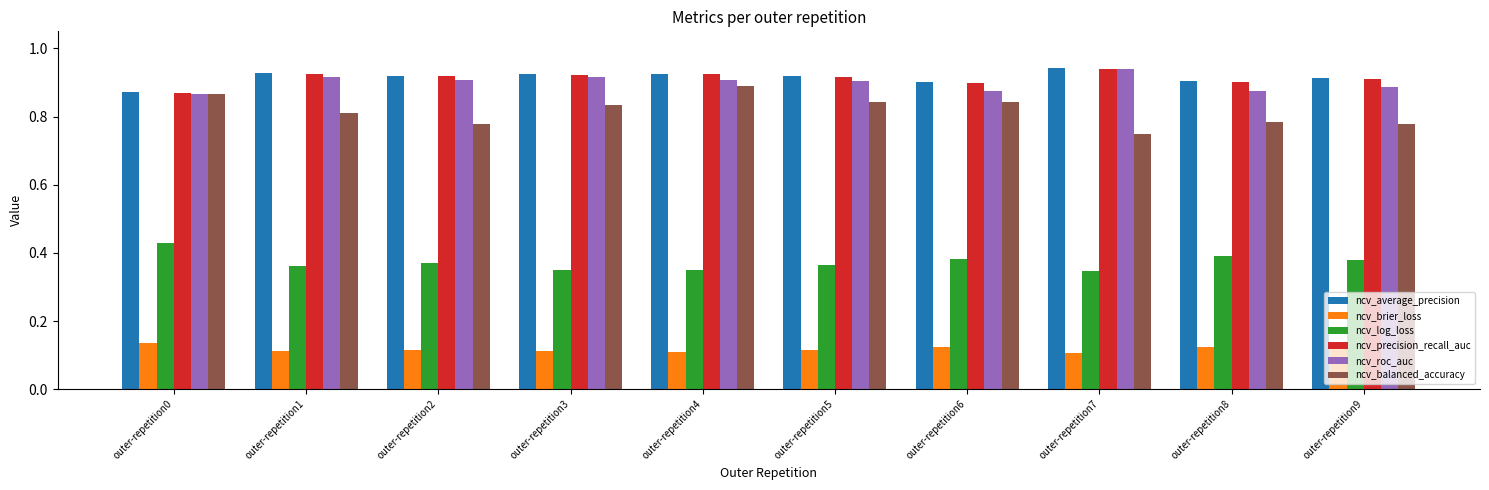

The value of ncv_precision_recall_auc at outer-repetition6 is 0.9. True or false?

True